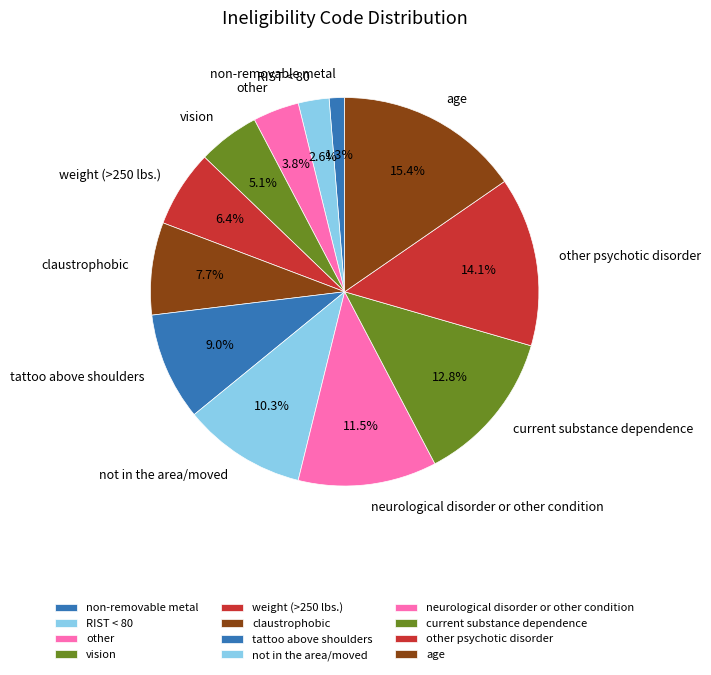

Rank the categories by value from lowest to highest.

non-removable metal, RIST < 80, other, vision, weight (>250 lbs.), claustrophobic, tattoo above shoulders, not in the area/moved, neurological disorder or other condition, current substance dependence, other psychotic disorder, age